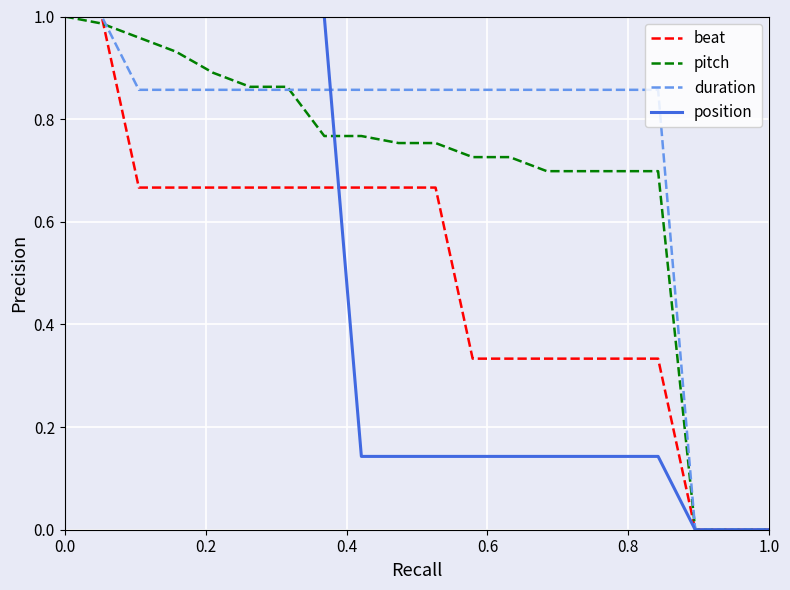

Which series has the largest total across all categories?

duration